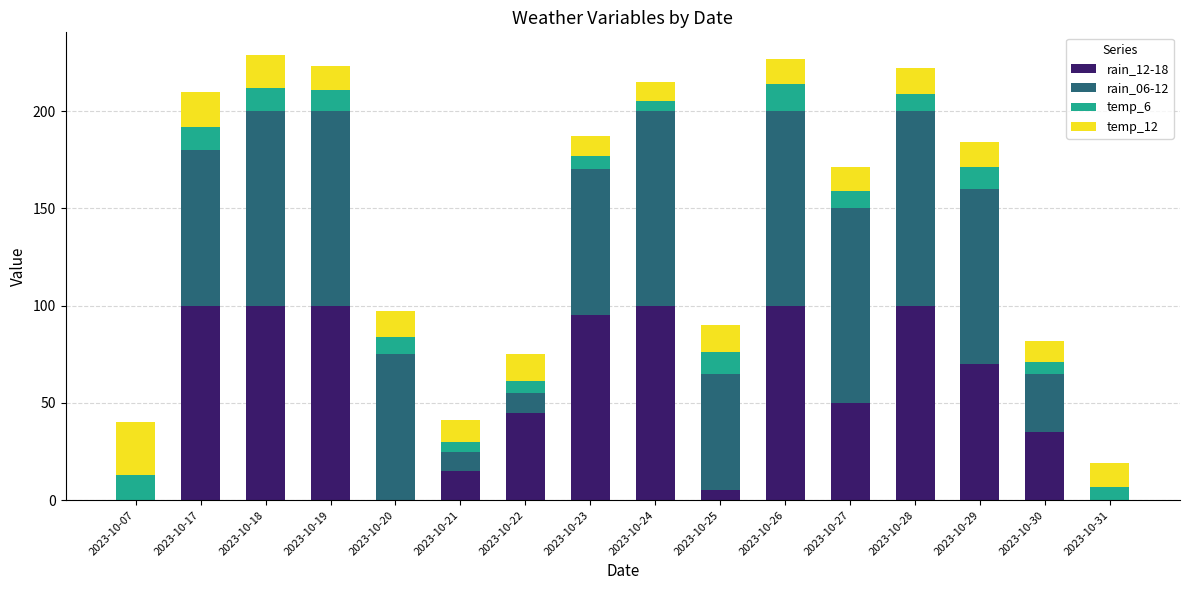

What is the total value across all series at 2023-10-24?

215